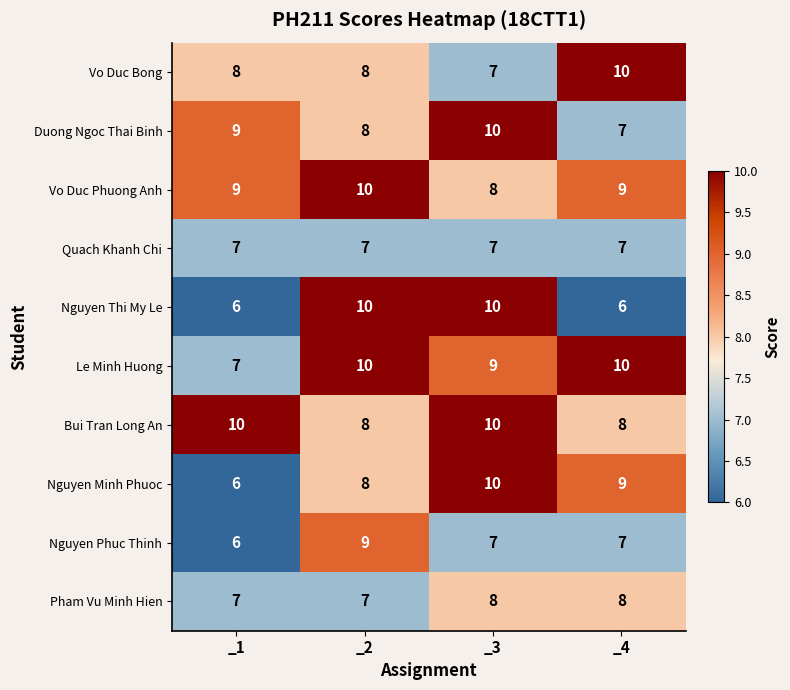

True or false: Quach Khanh Chi has a value of 4 at _4.

False